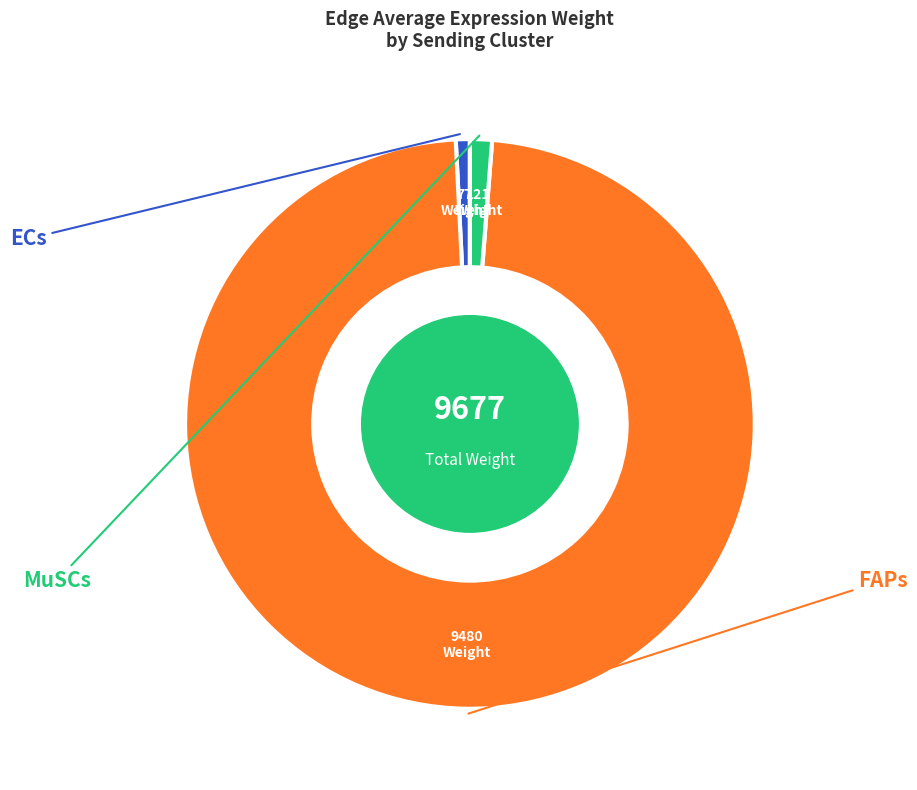

What is the largest slice in the pie chart?

FAPs